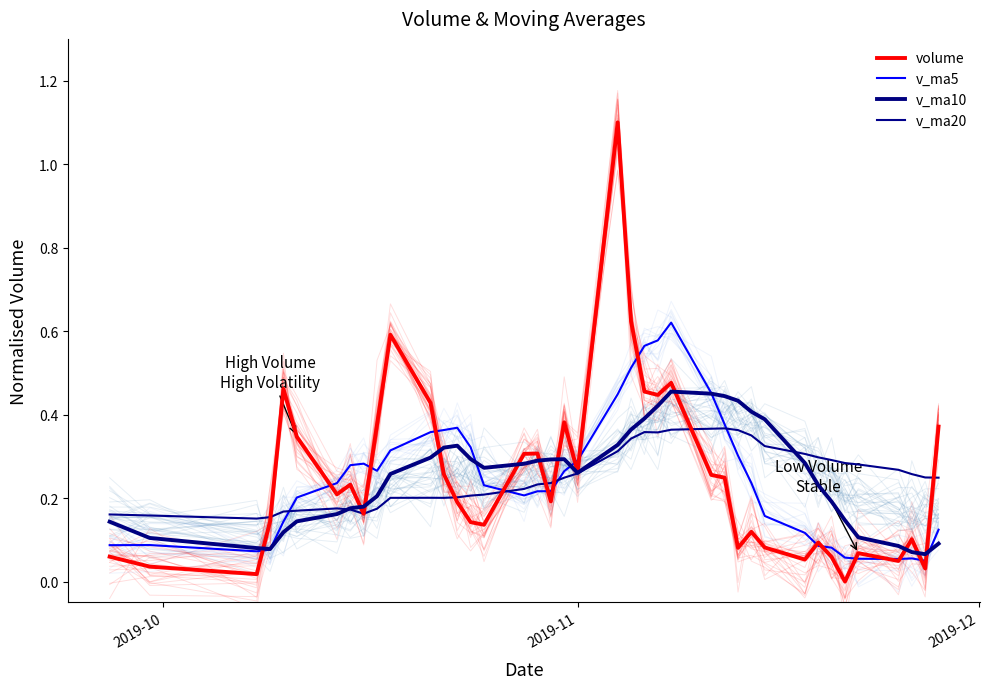

What is the sum of all v_ma5 values?

9.8